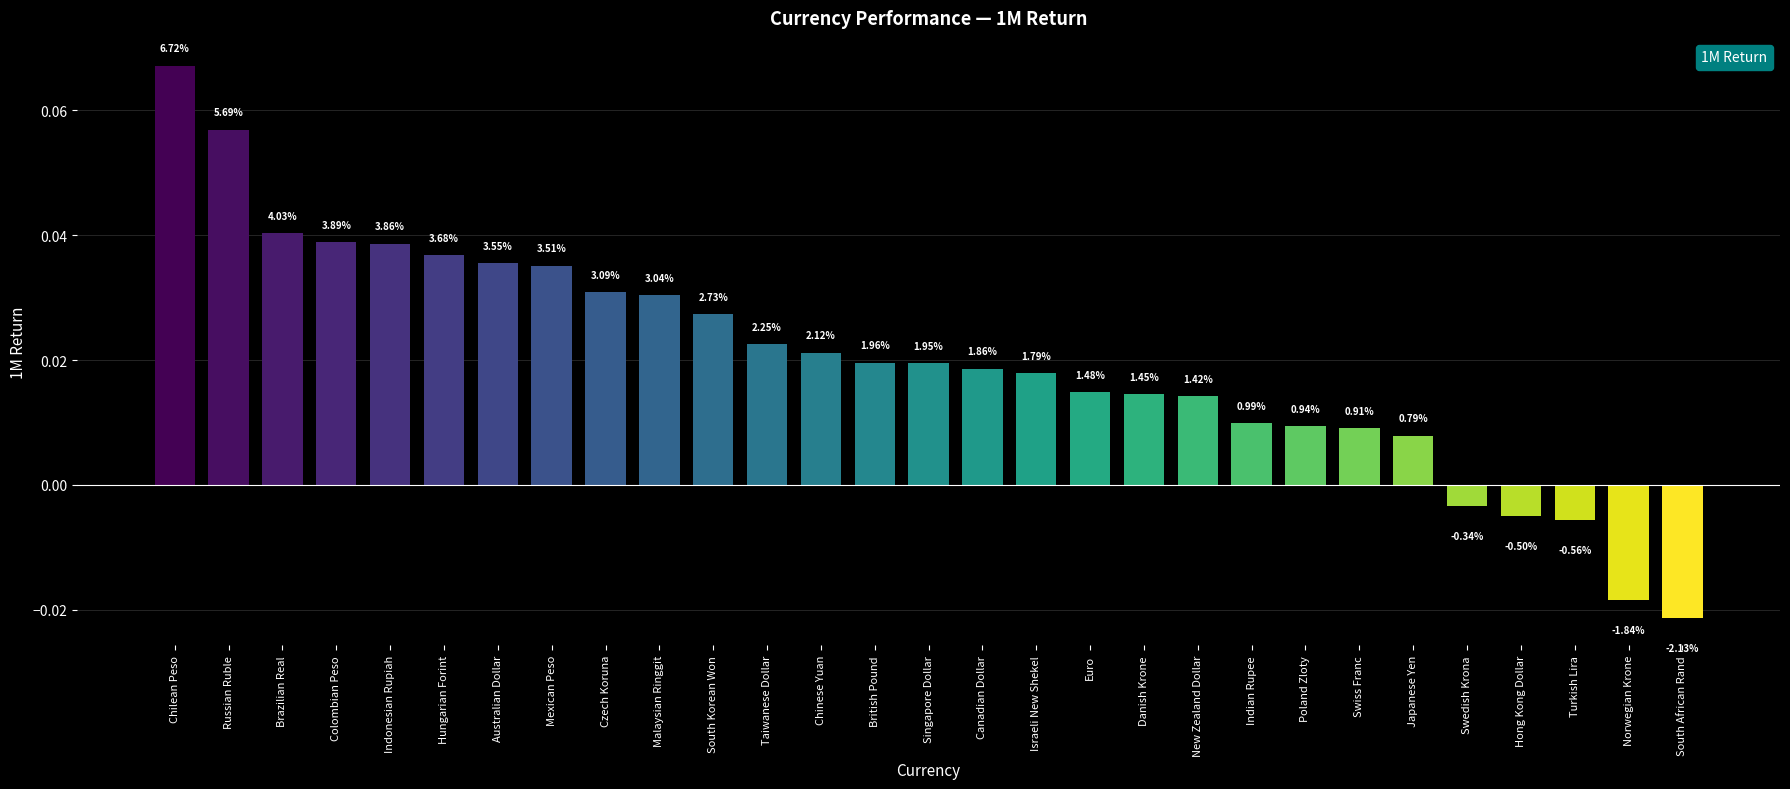

List the labels in order of value, largest first.

Chilean Peso, Russian Ruble, Brazilian Real, Colombian Peso, Indonesian Rupiah, Hungarian Forint, Australian Dollar, Mexican Peso, Czech Koruna, Malaysian Ringgit, South Korean Won, Taiwanese Dollar, Chinese Yuan, British Pound, Singapore Dollar, Canadian Dollar, Israeli New Shekel, Euro, Danish Krone, New Zealand Dollar, Indian Rupee, Poland Zloty, Swiss Franc, Japanese Yen, Swedish Krona, Hong Kong Dollar, Turkish Lira, Norwegian Krone, South African Rand